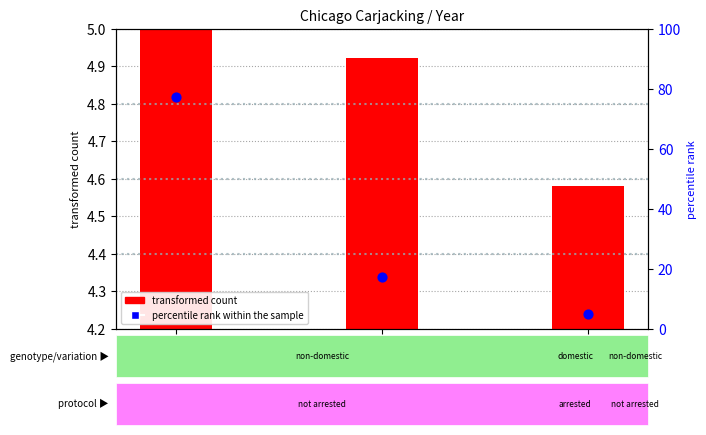

Which has a higher value, 2020 or 2016?

2016